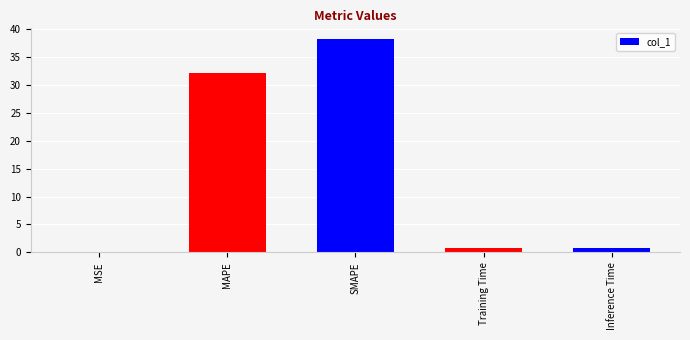

Which has a higher value, SMAPE or MSE?

SMAPE